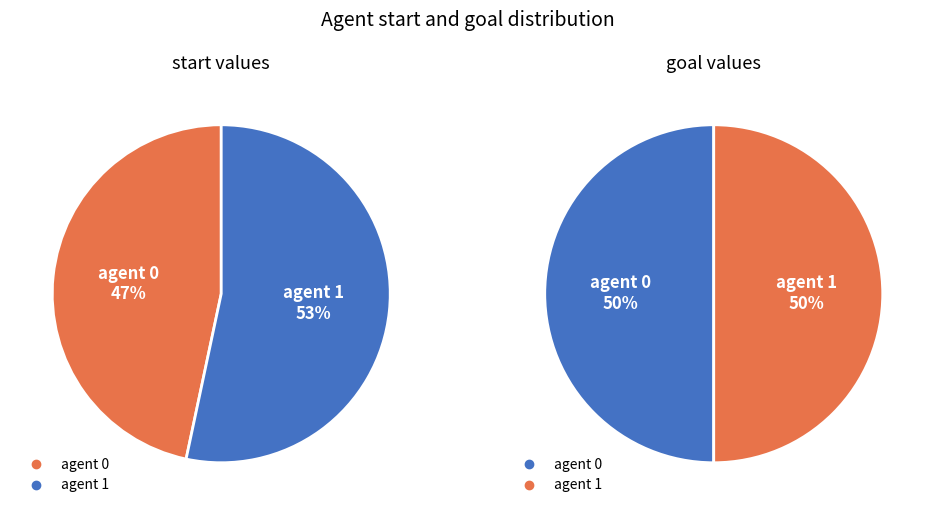

To the nearest percent, what percentage of the pie is 0?

50%